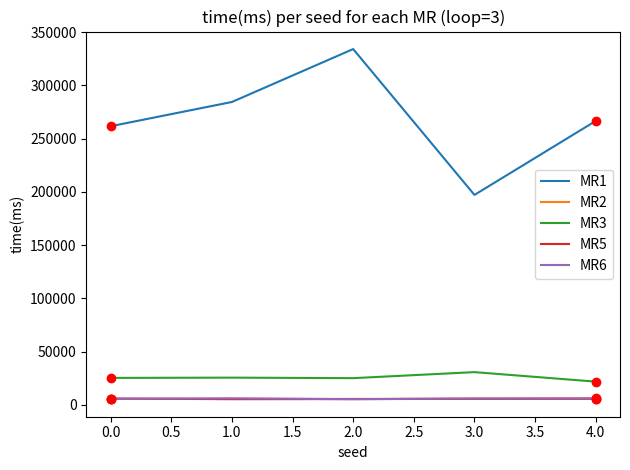

At which category is the sum across all series the highest?

2.0